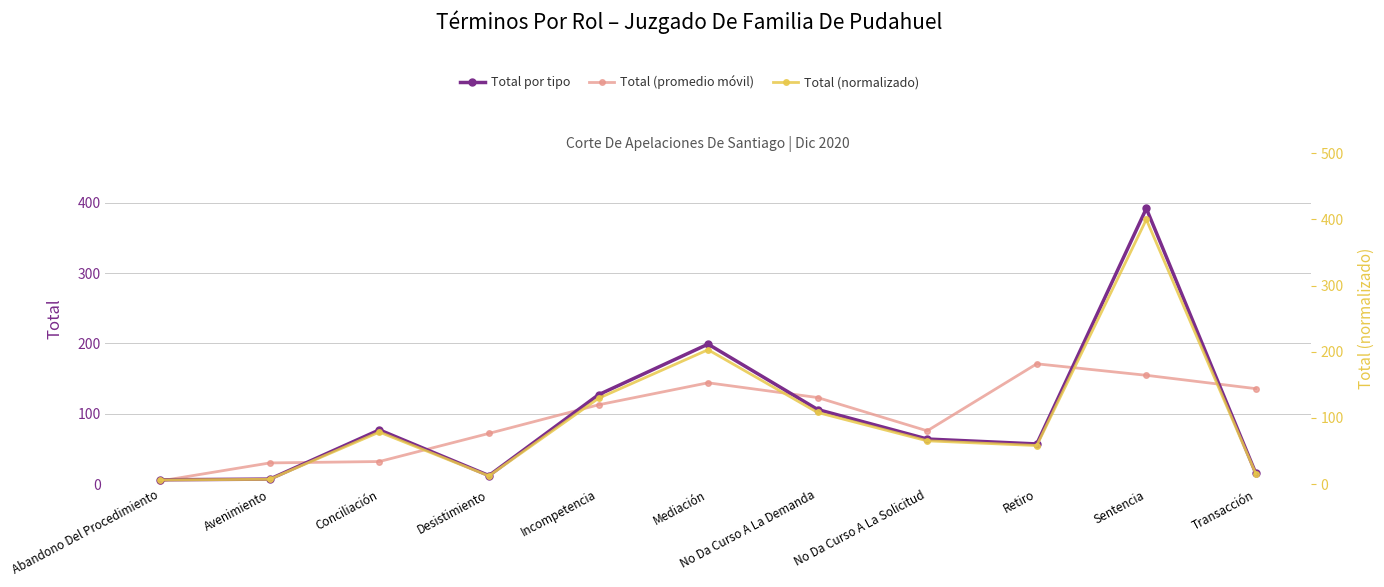

What is the spread (max minus min) of values at No Da Curso A La Demanda?

17.0